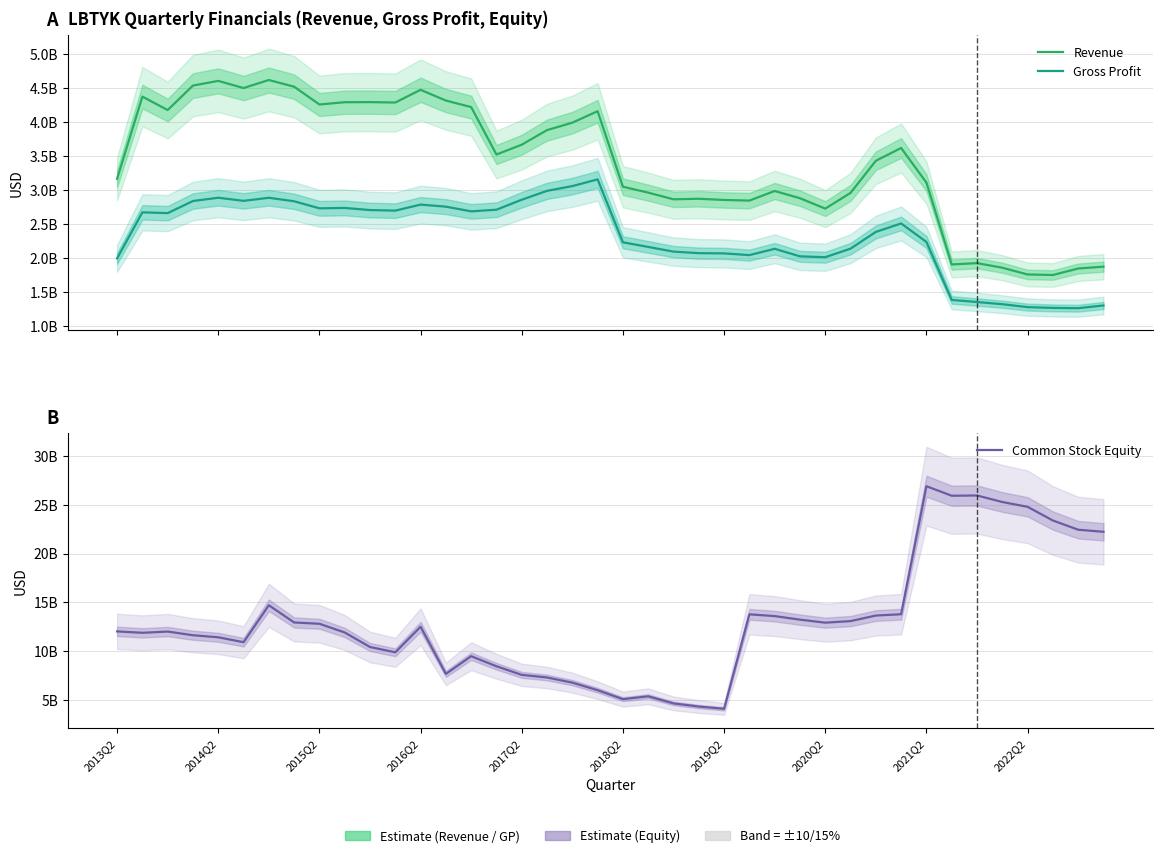

Between 17 and 19, which is larger?

19